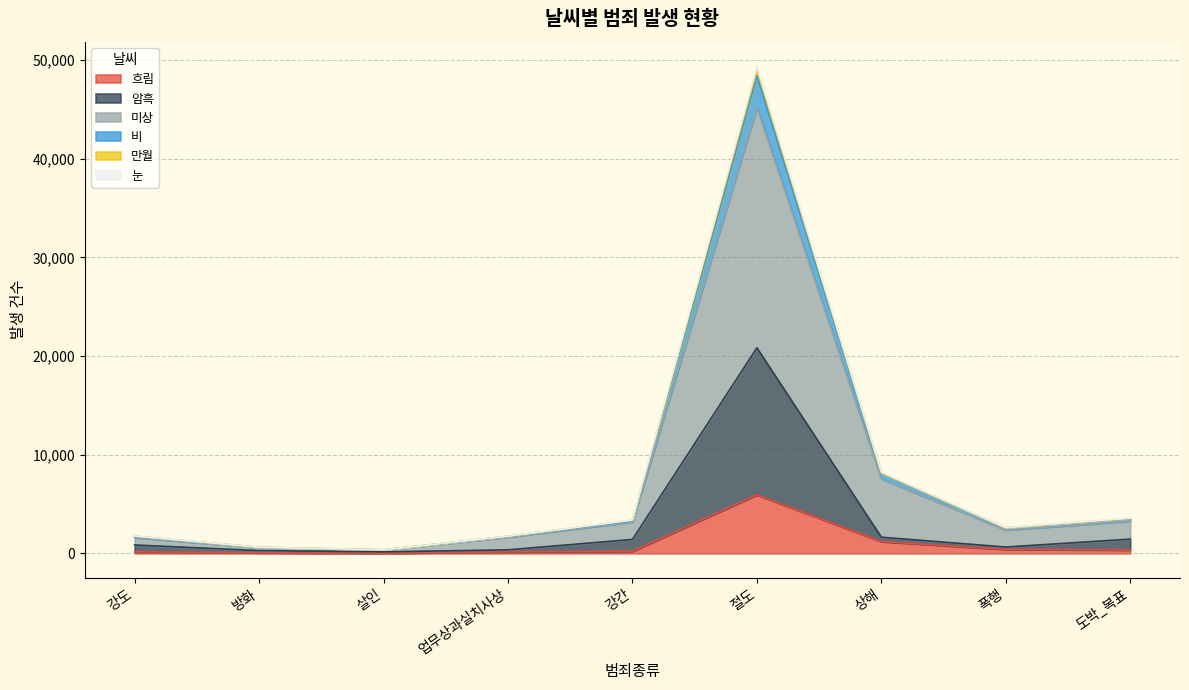

At which label does 흐림 reach its peak?

절도